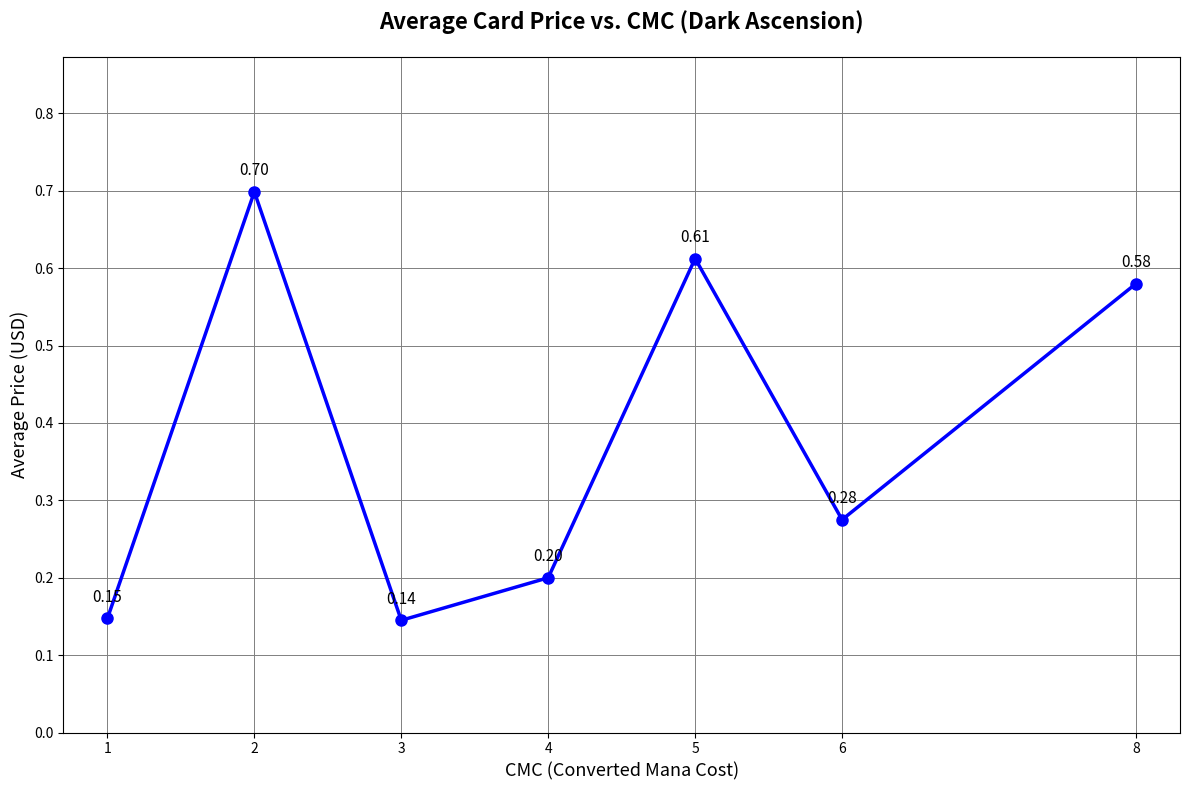

Rank the categories by value from highest to lowest.

2, 5, 8, 6, 4, 1, 3